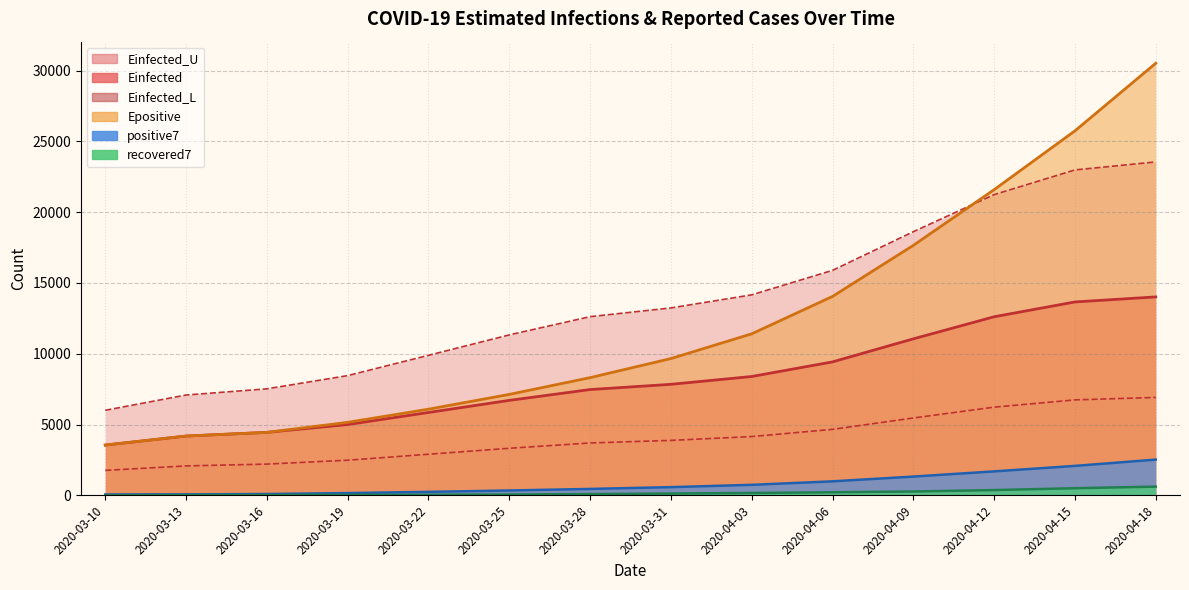

What is the minimum value for Einfected?

3548.8